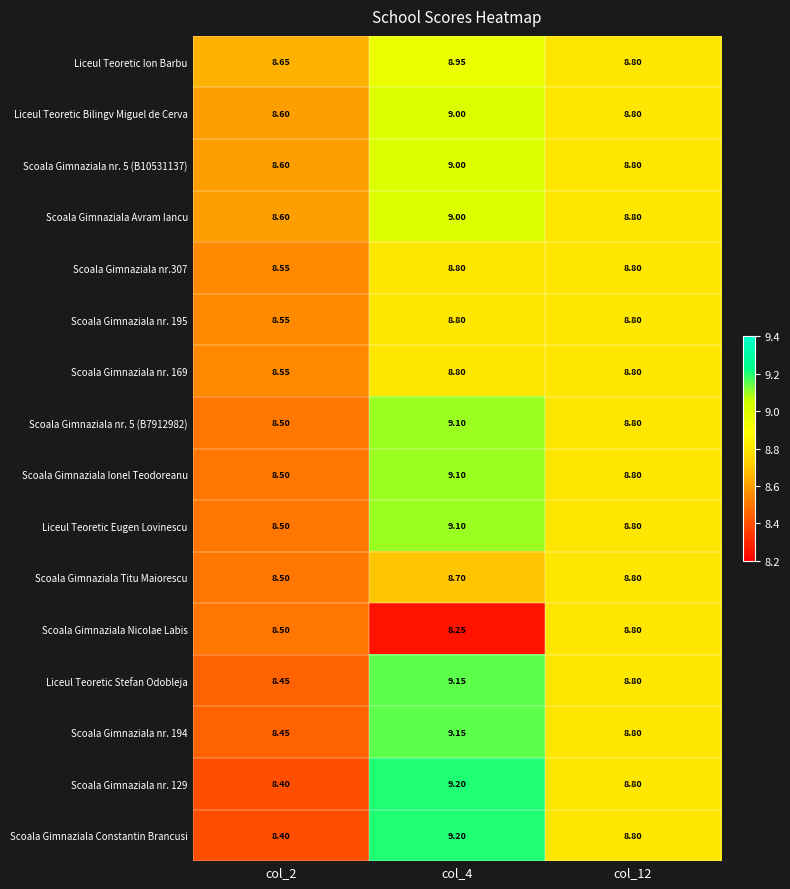

Is the value of Scoala Gimnaziala Constantin Brancusi at col_2 greater than the value of Liceul Teoretic Bilingv Miguel de Cerva at col_4?

No